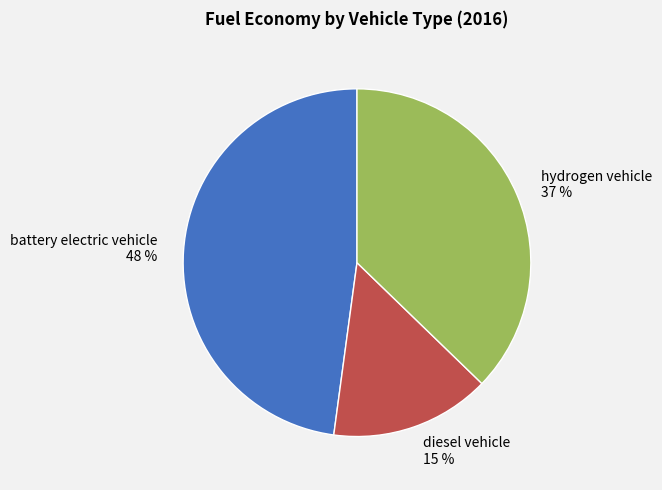

Do battery electric vehicle and diesel vehicle together represent more than half of the pie?

Yes